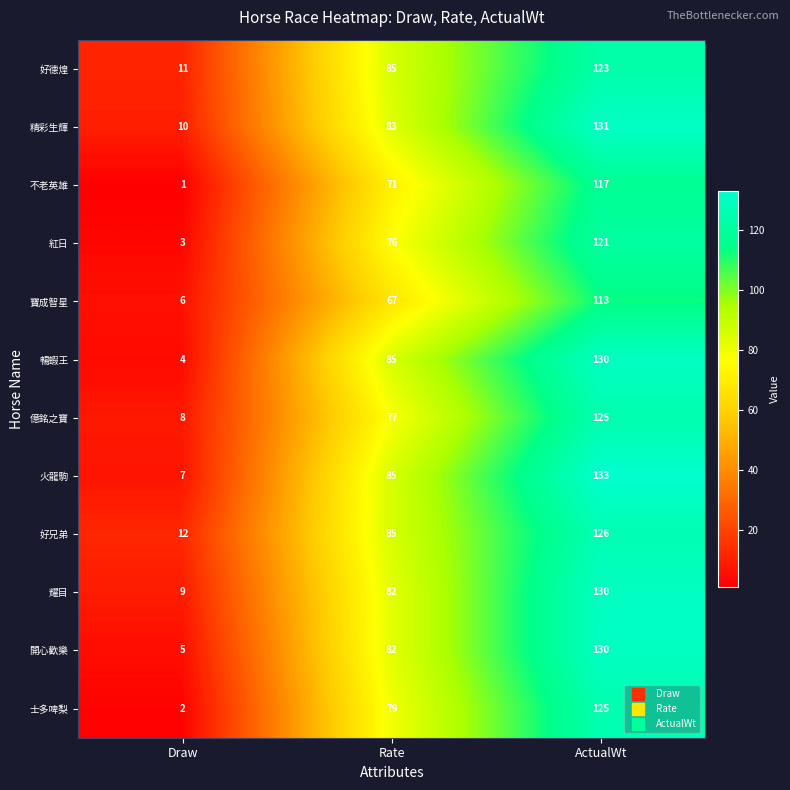

What is the sum of the 億銘之寶 values at Draw and ActualWt?

133